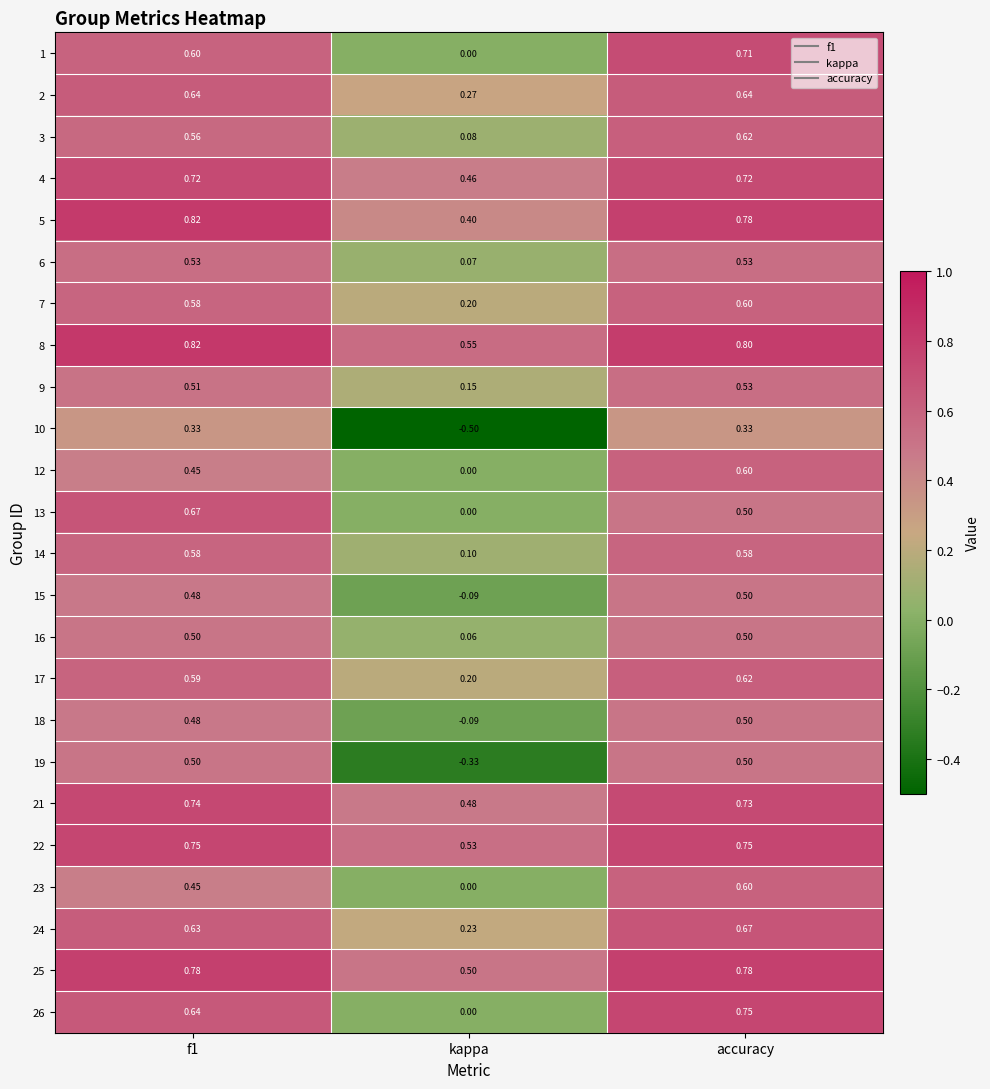

At which category is the sum across all series the highest?

accuracy